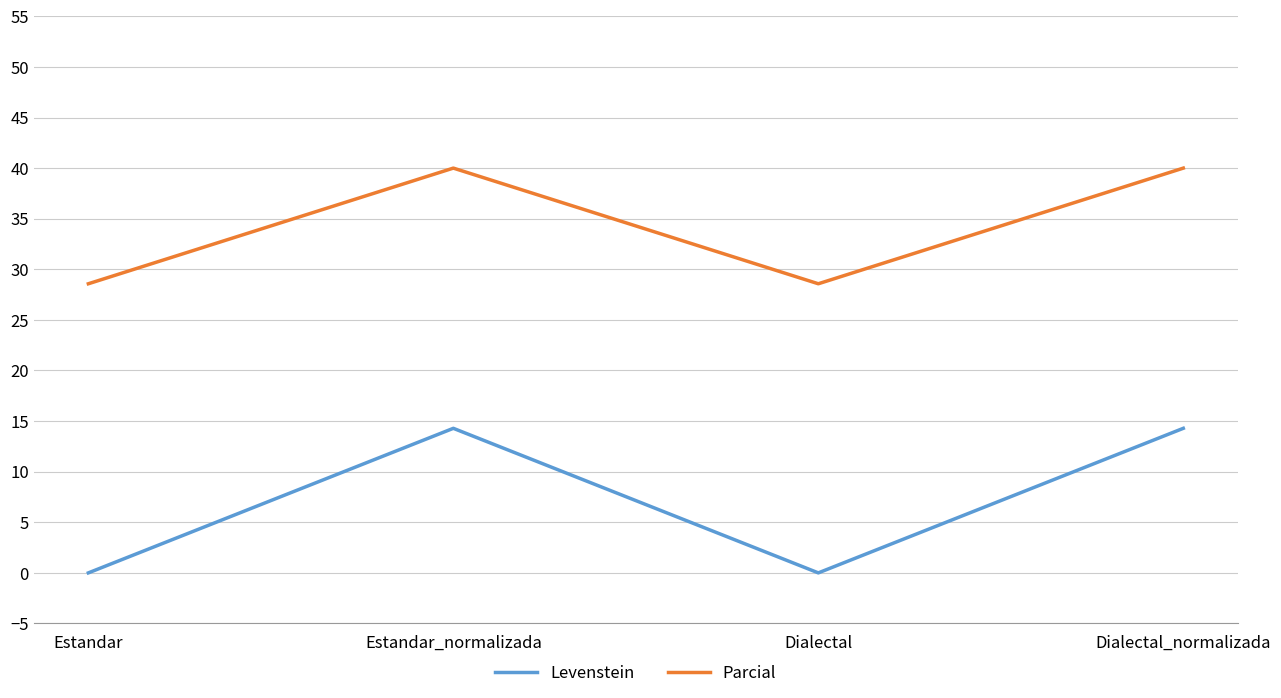

What is the difference between the Levenstein values at Estandar and Dialectal_normalizada?

14.3